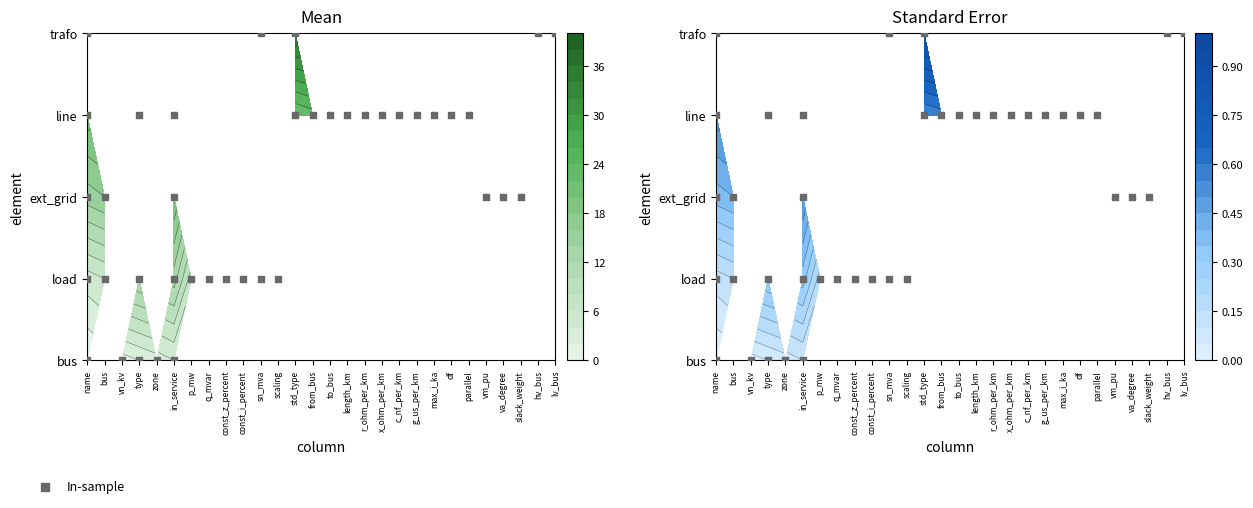

Is it true that the value at name is -2?

False